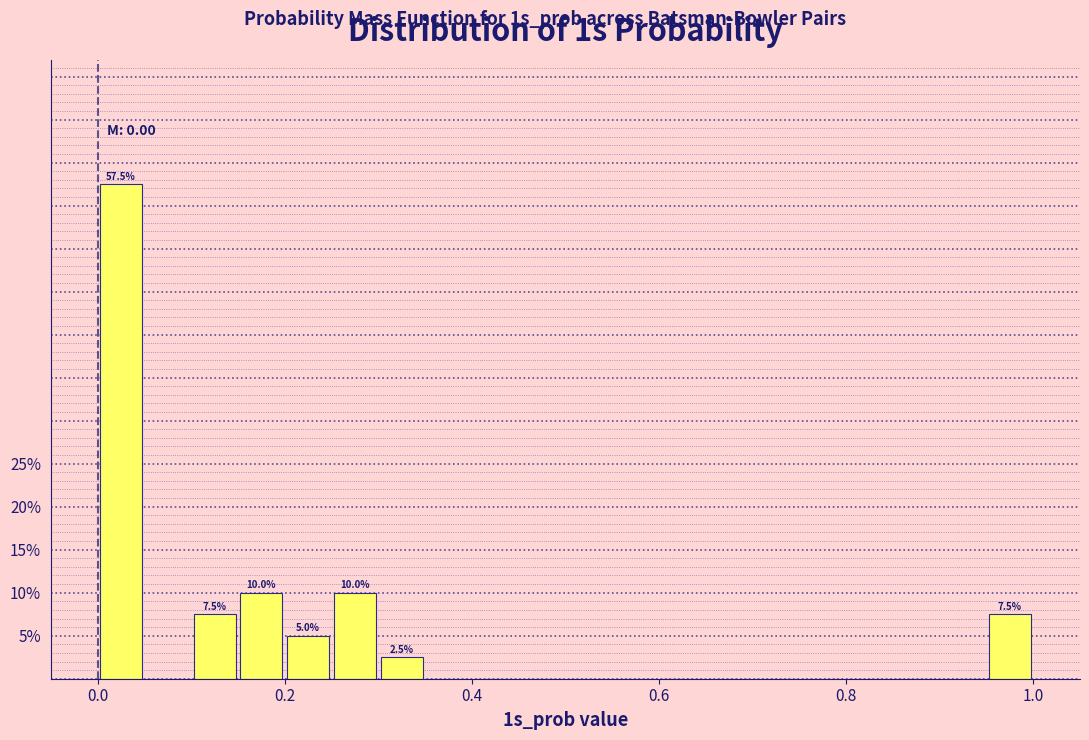

Around what value on the x-axis is the tallest bar? Give the approximate position of its centre, as read against the axis.

0.02